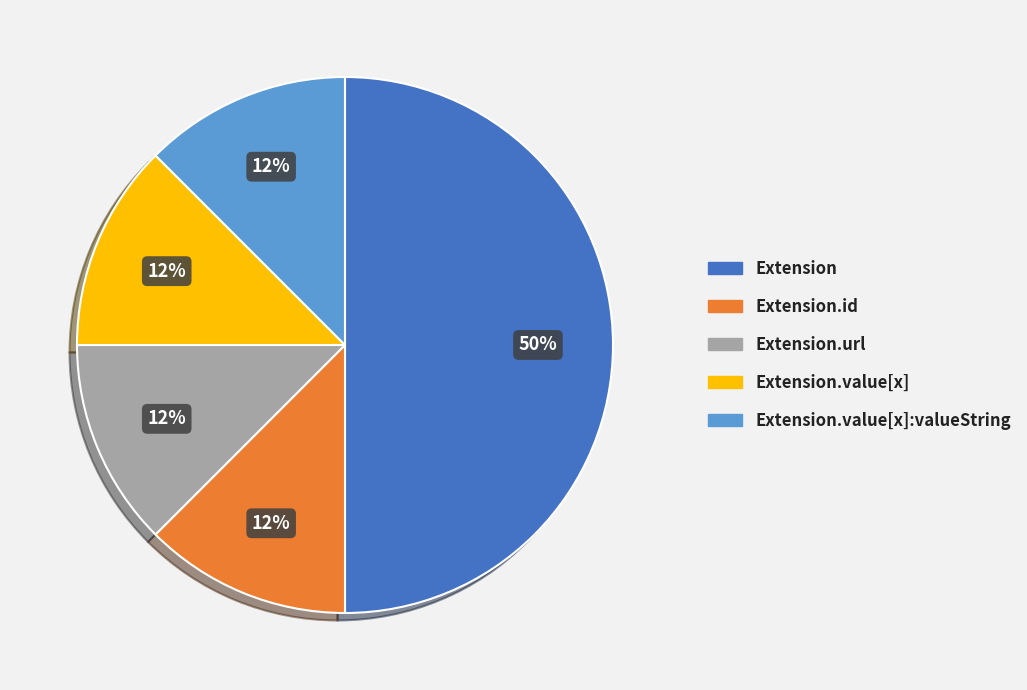

To the nearest percent, what is the average slice percentage?

20%